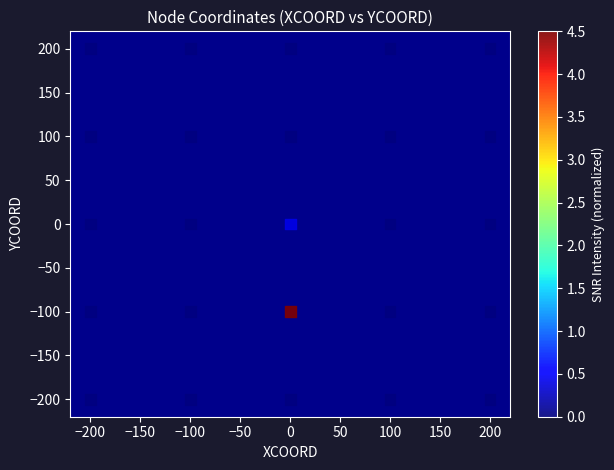

What is the range of Y values (max minus min)?

400